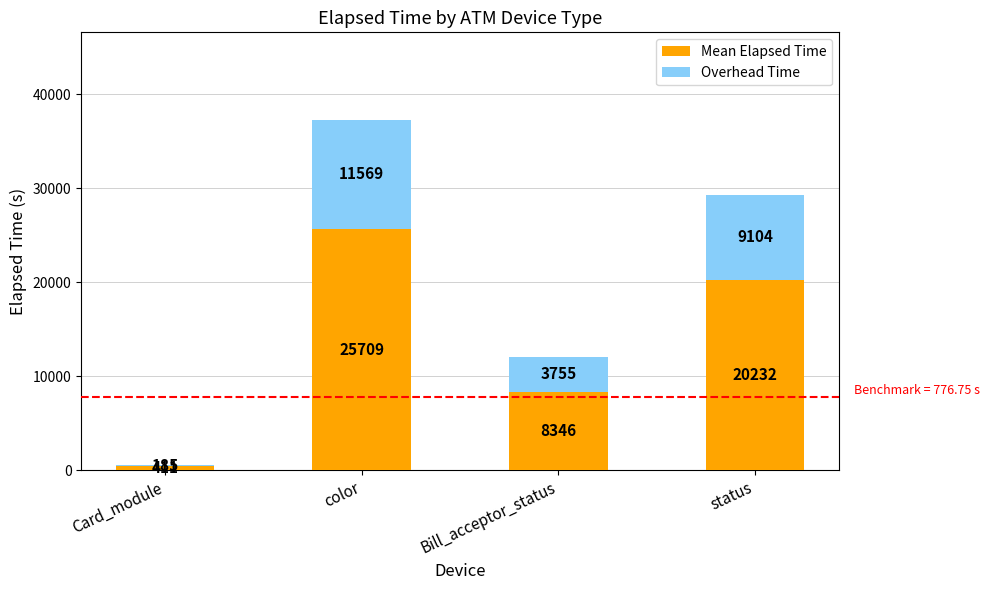

Reading left to right, what are the values for Mean Elapsed Time?

Card_module=411	color=25709	Bill_acceptor_status=8346	status=20232